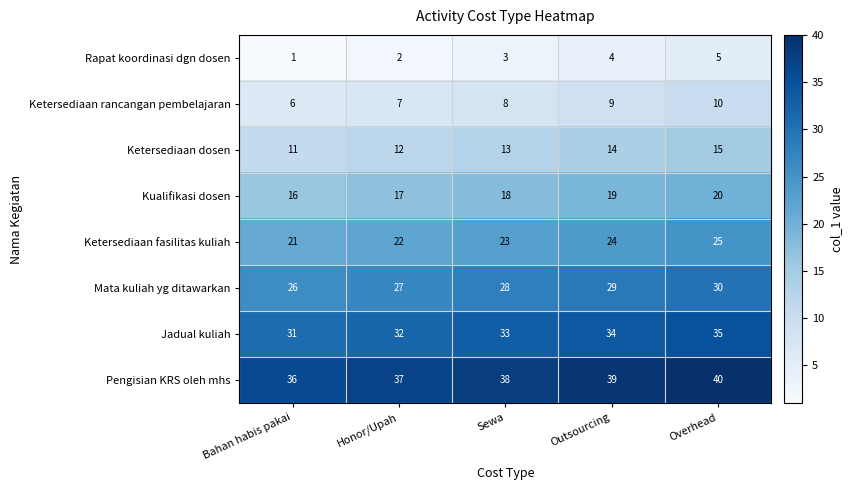

What is the sum of the Pengisian KRS oleh mhs values at Overhead and Outsourcing?

79